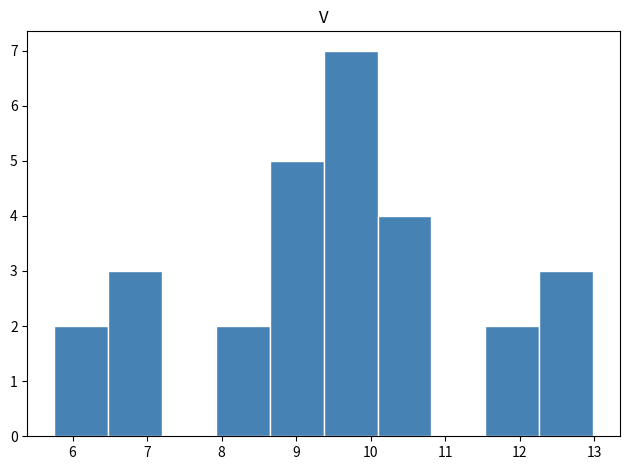

Reading left to right, transcribe this chart: for each bar, give the range it covers on the x-axis and its height. Neither the bar edges nor the heights are printed on the chart, so give them approximately, as read against the axes.

5.8 to 6.5: 2
6.5 to 7.2: 3
7.2 to 7.9: 0
7.9 to 8.6: 2
8.6 to 9.4: 5
9.4 to 10.1: 7
10.1 to 10.8: 4
10.8 to 11.5: 0
11.5 to 12.3: 2
12.3 to 13.0: 3